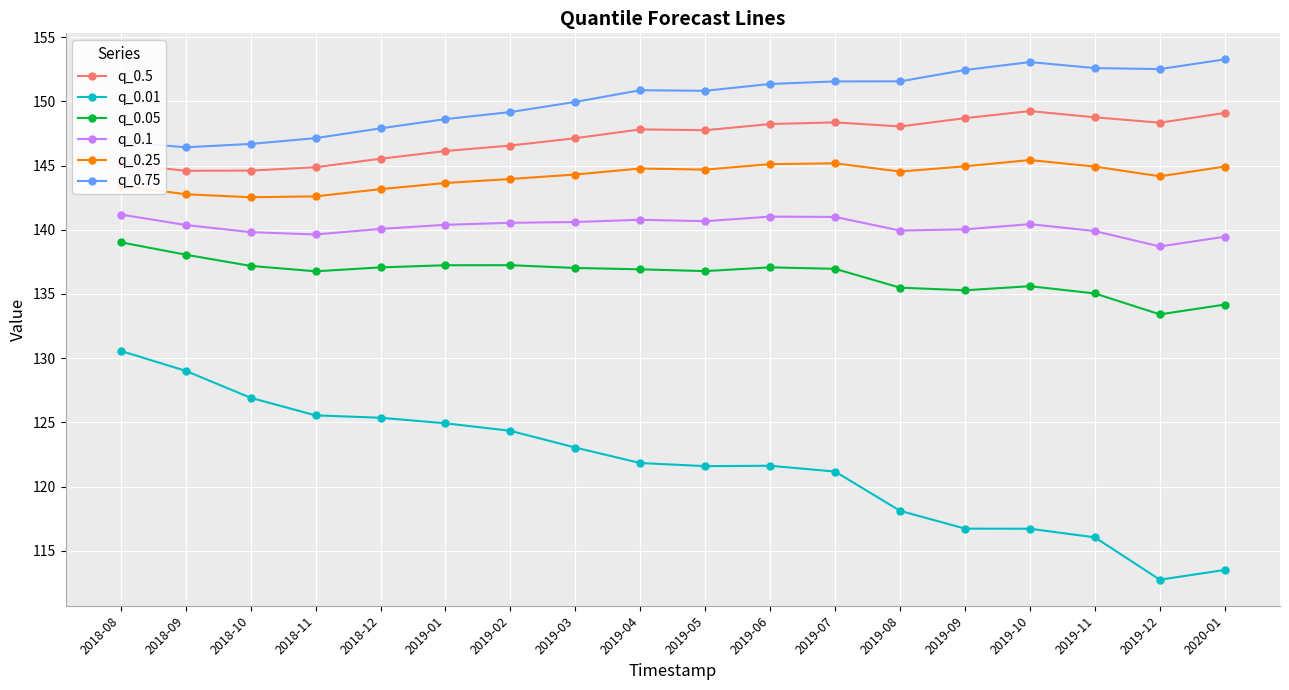

What is the lowest value of the q_0.25 series?

142.5